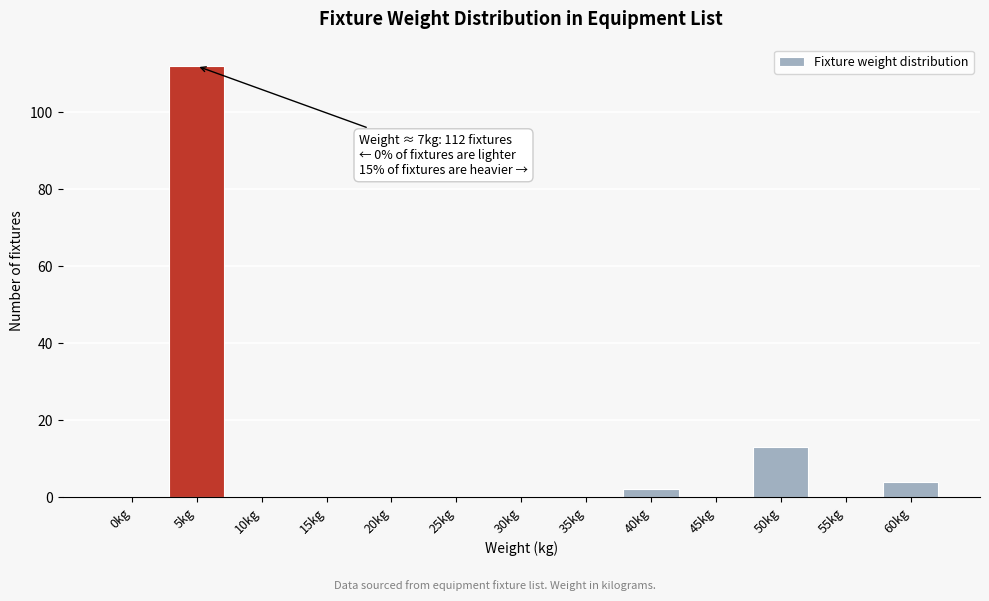

Reading right to left, what are all the values shown in this chart?

60kg=4	55kg=0	50kg=13	45kg=0	40kg=2	35kg=0	30kg=0	25kg=0	20kg=0	15kg=0	10kg=0	5kg=112	0kg=0